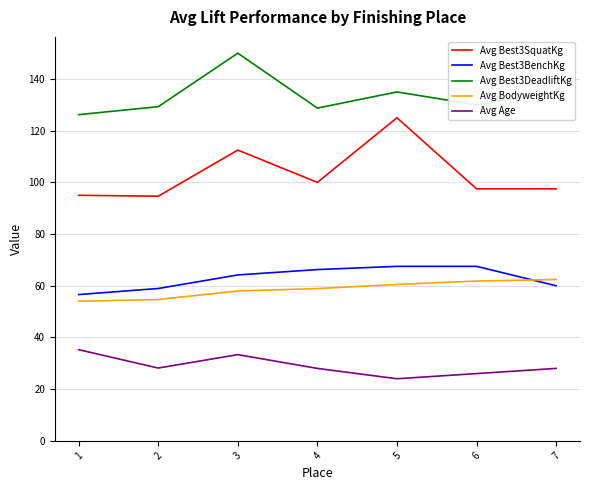

What is the greatest value displayed?

150.0